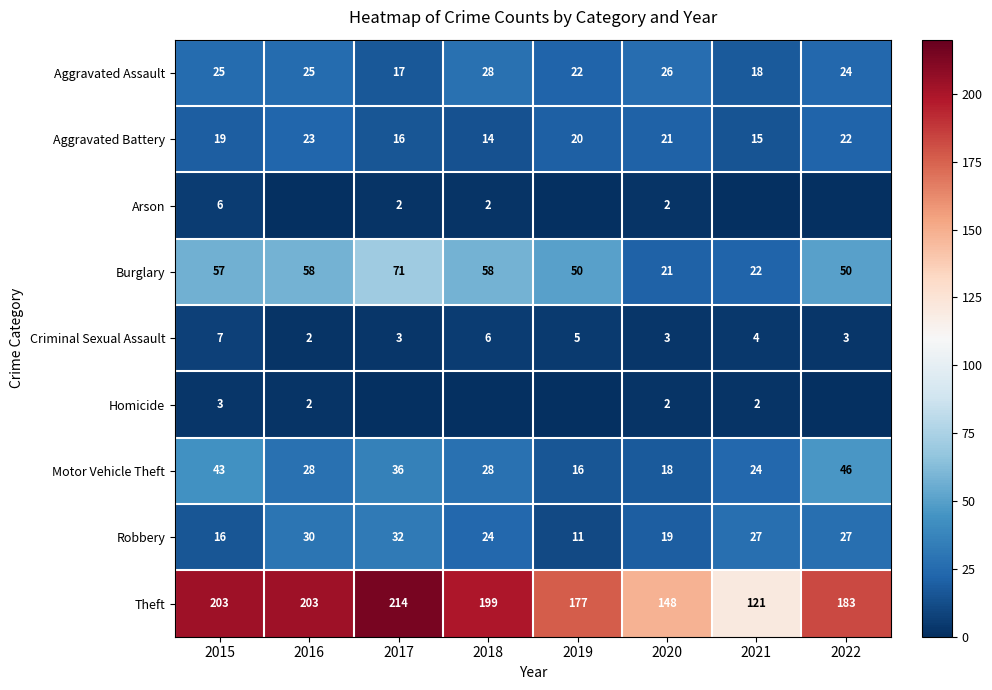

What is the average value of the Theft series?

181